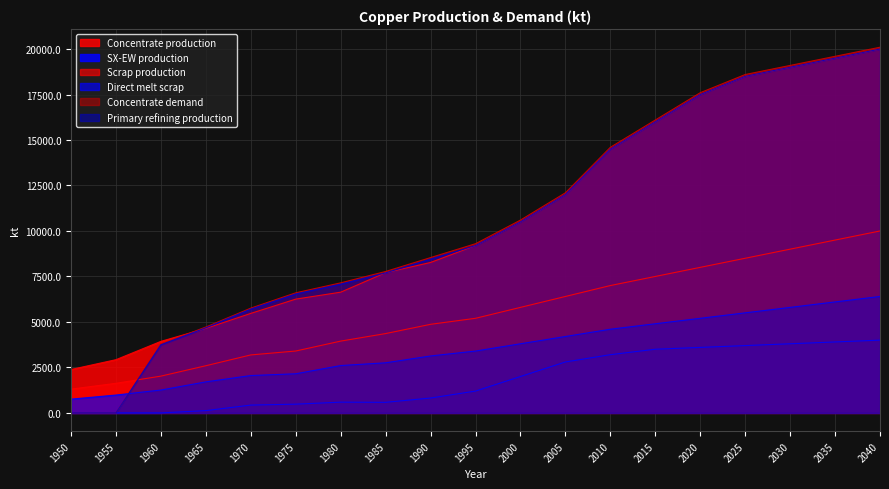

True or false: SX-EW production and Concentrate production cross at least once.

False